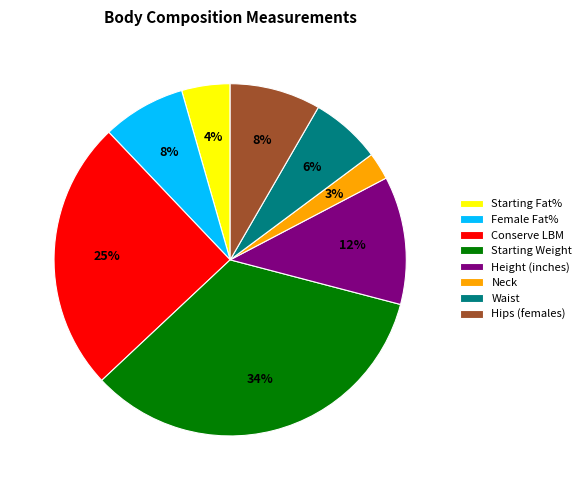

Is there a majority slice in this chart?

No